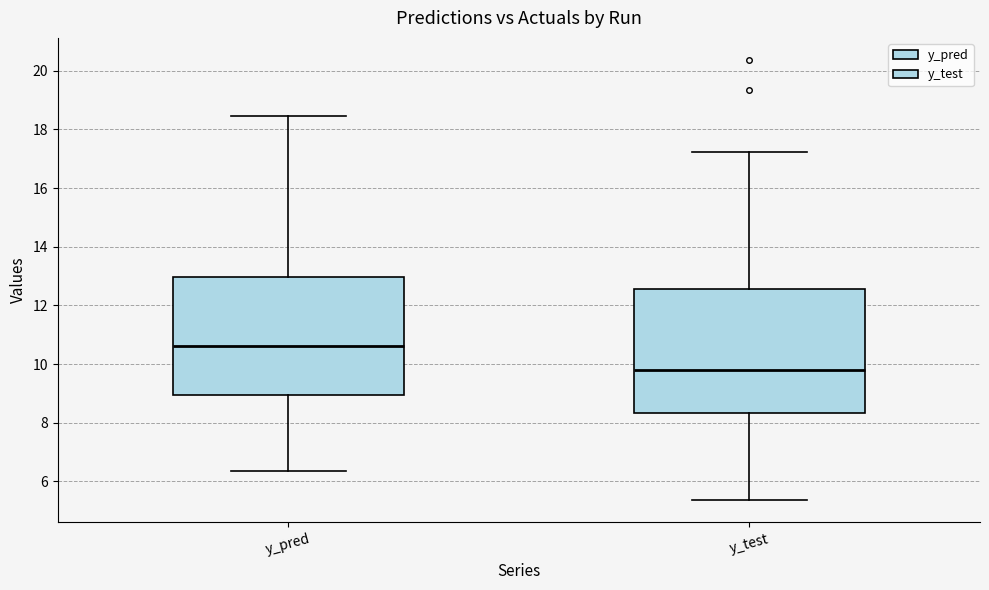

Which box's median line is the highest?

y_pred